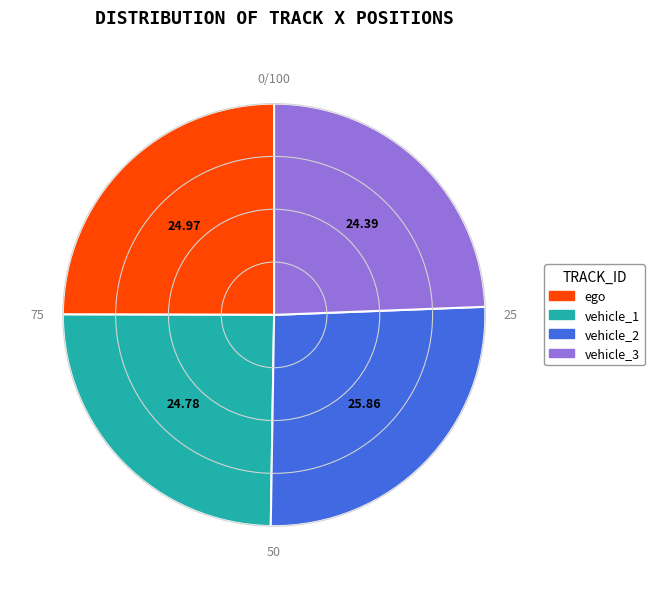

How many segments does this pie chart have?

4